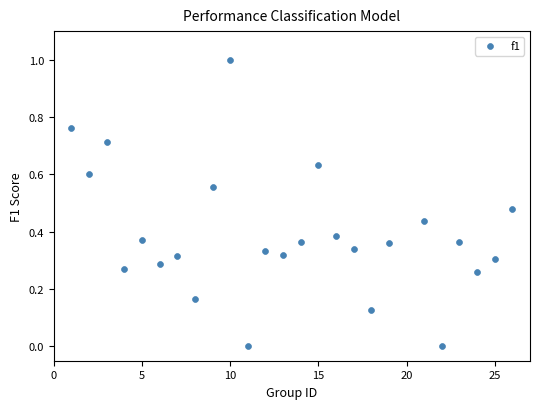

What is the range of X values (max minus min)?

25.0